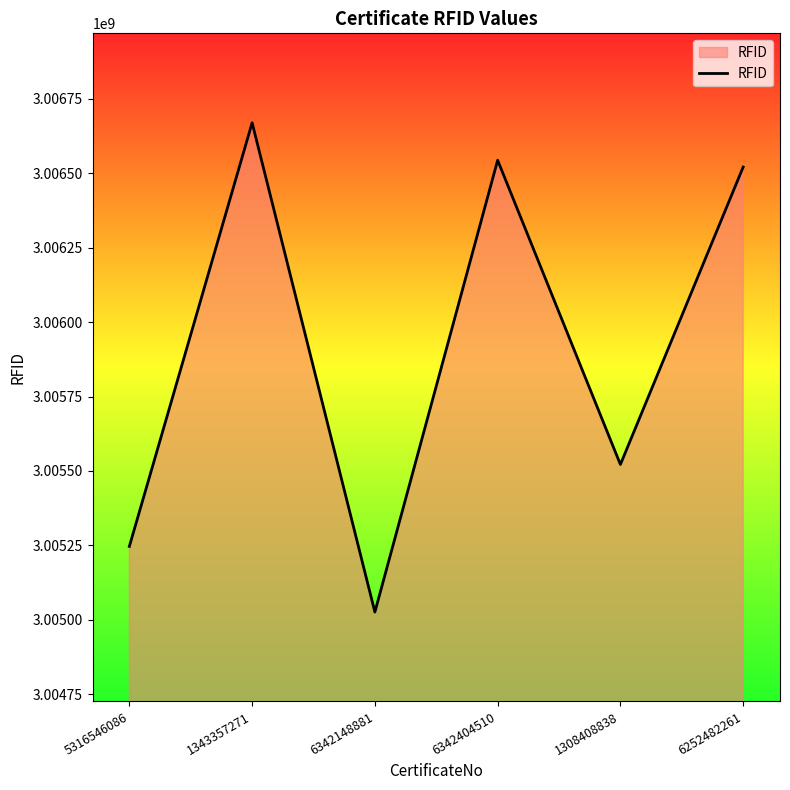

Where does the data first go above 3006521202?

1343357271